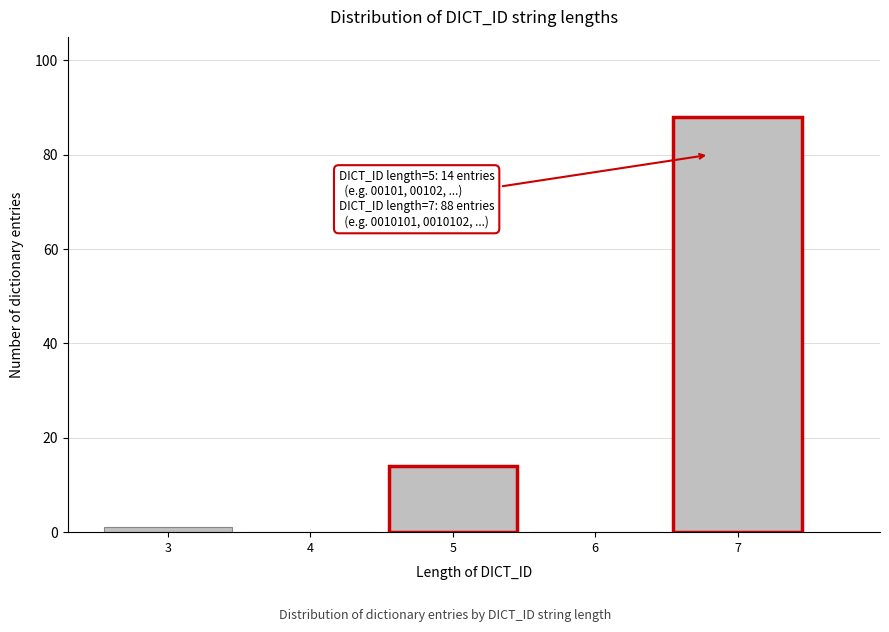

Reading left to right, list all the values displayed in this chart.

3=1	4=0	5=14	6=0	7=88